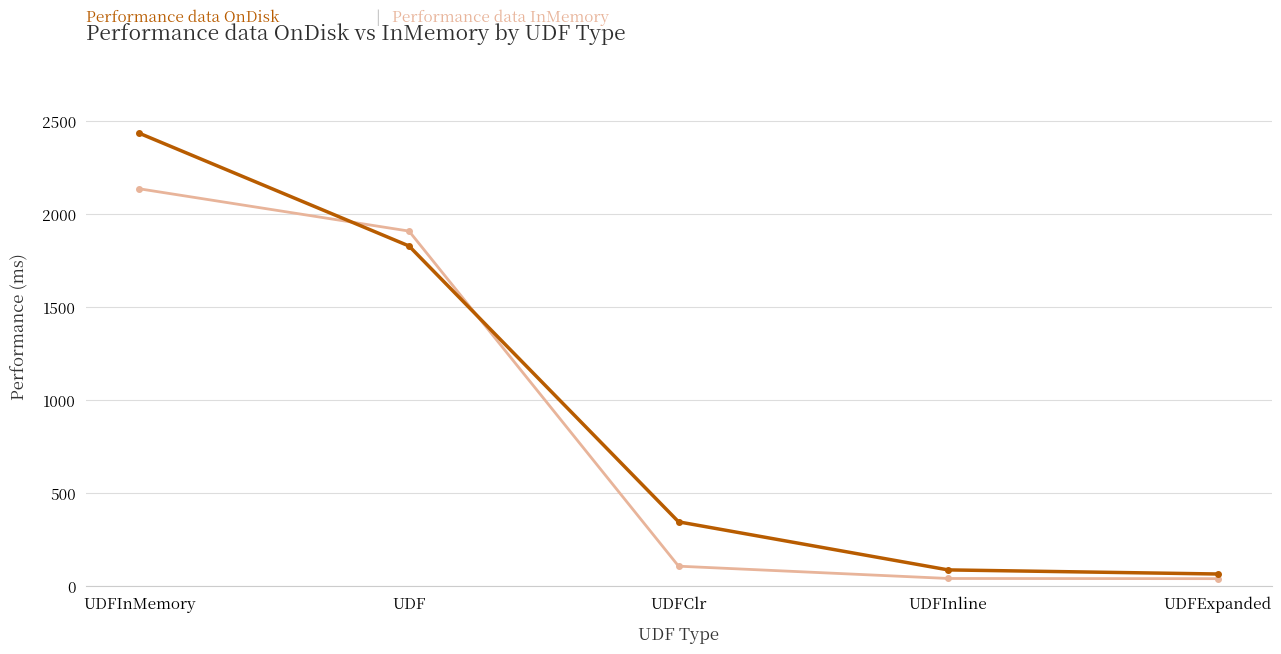

What is the total value across all series at UDFClr?

456